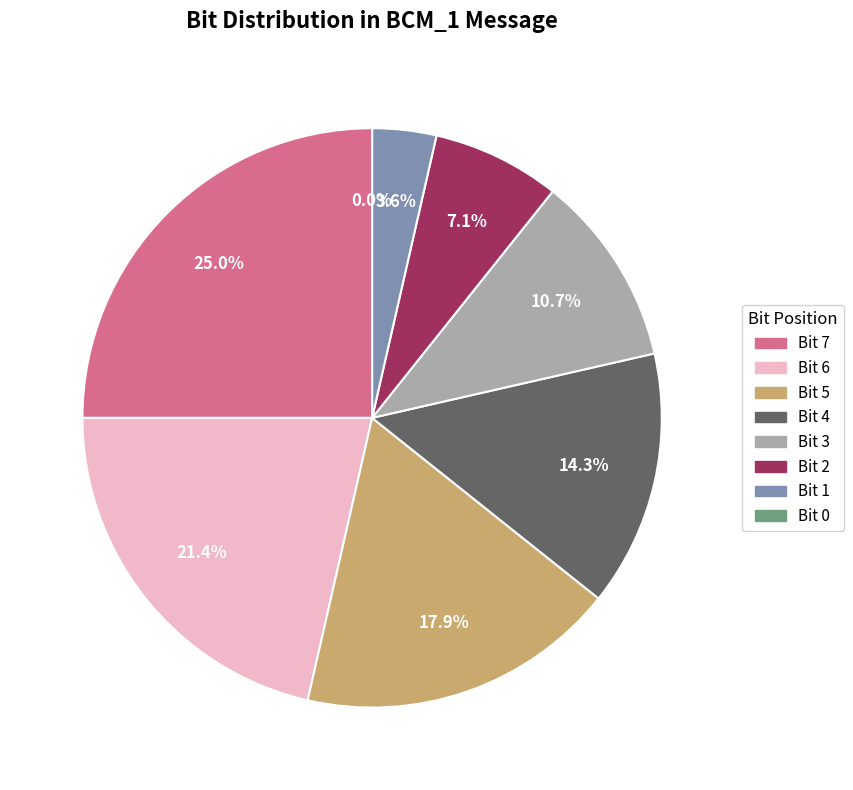

To the nearest percent, what is the combined percentage of 0 and 4?

14%